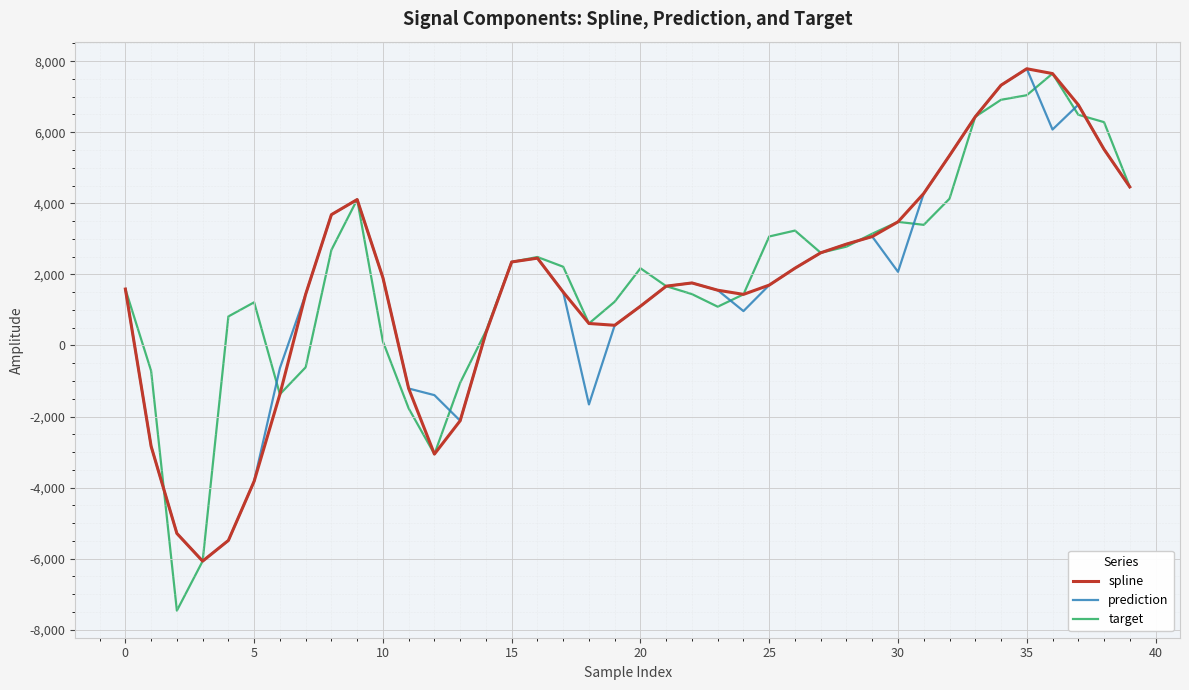

What is the smallest value displayed?

-7461.0